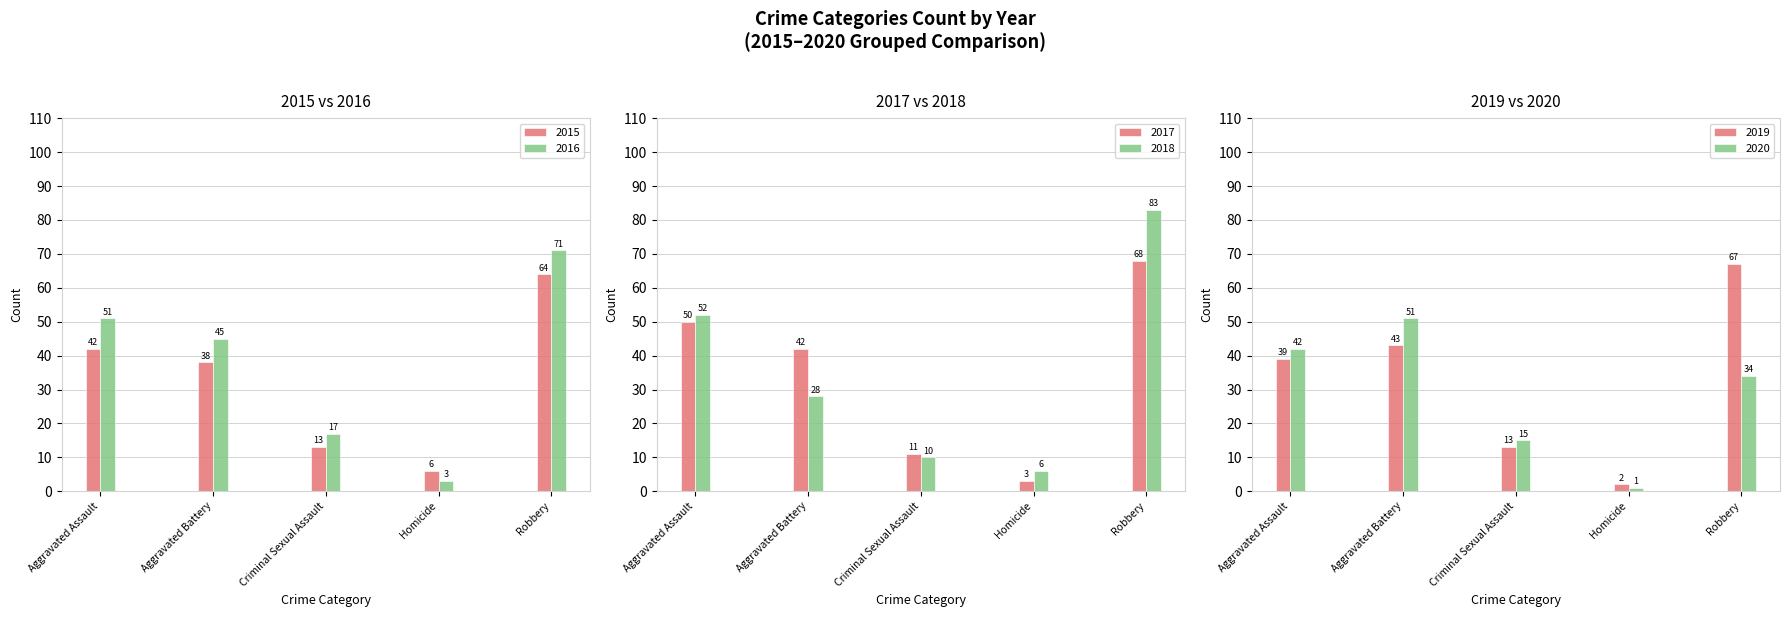

At how many categories does at least one series exceed 44?

3